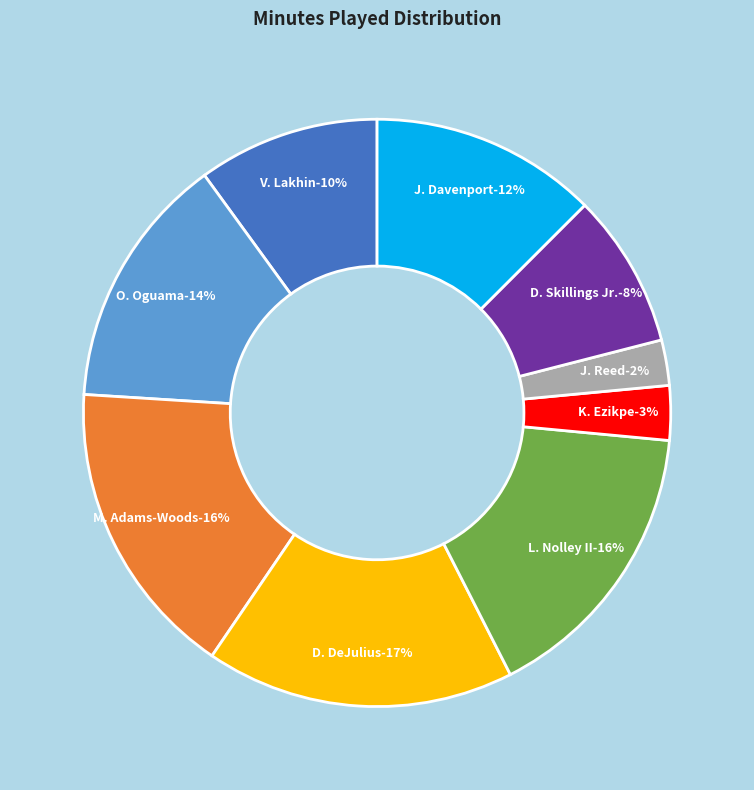

Which category has the smallest portion of the pie?

J. Reed